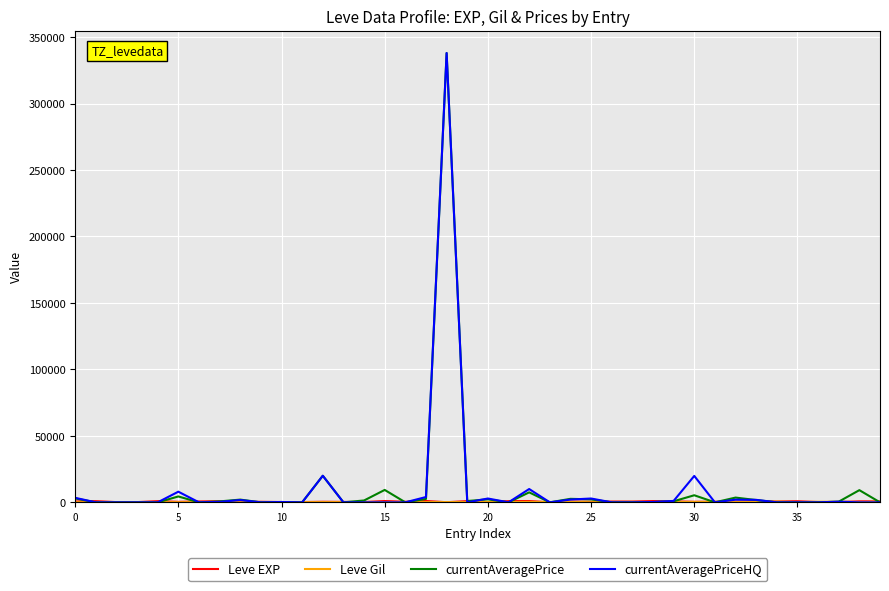

What is the sum of all currentAveragePrice values?

418570.5